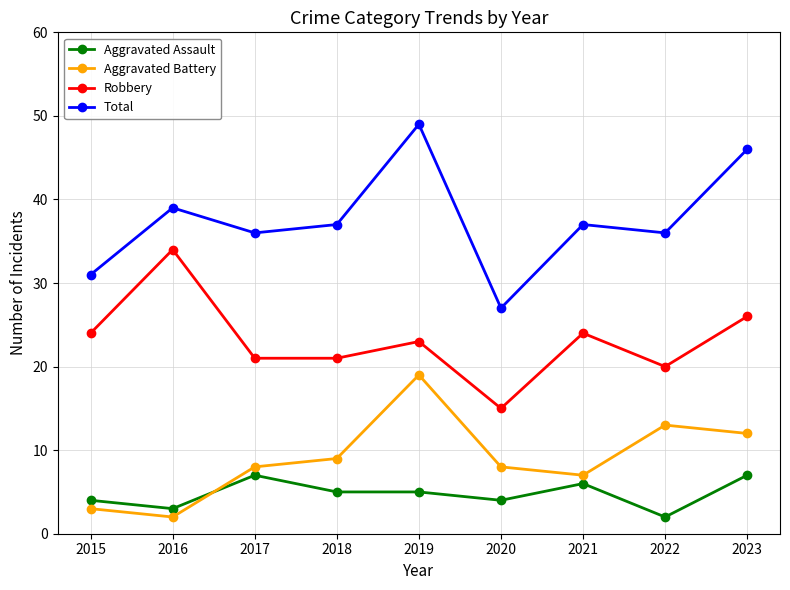

Reading right to left, list all the values displayed in this chart.

Aggravated Assault: 7	2	6	4	5	5	7	3	4
Aggravated Battery: 12	13	7	8	19	9	8	2	3
Robbery: 26	20	24	15	23	21	21	34	24
Total: 46	36	37	27	49	37	36	39	31